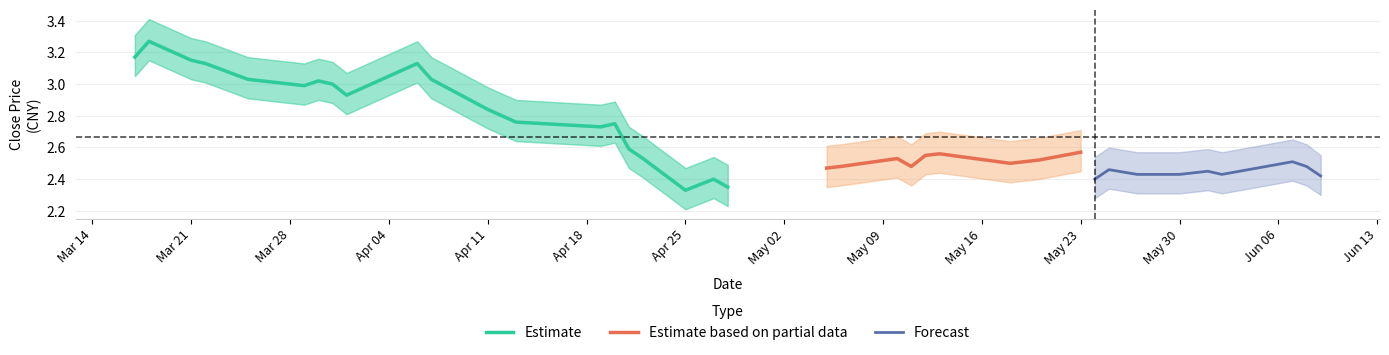

Is this an area chart (filled region under the line)?

No